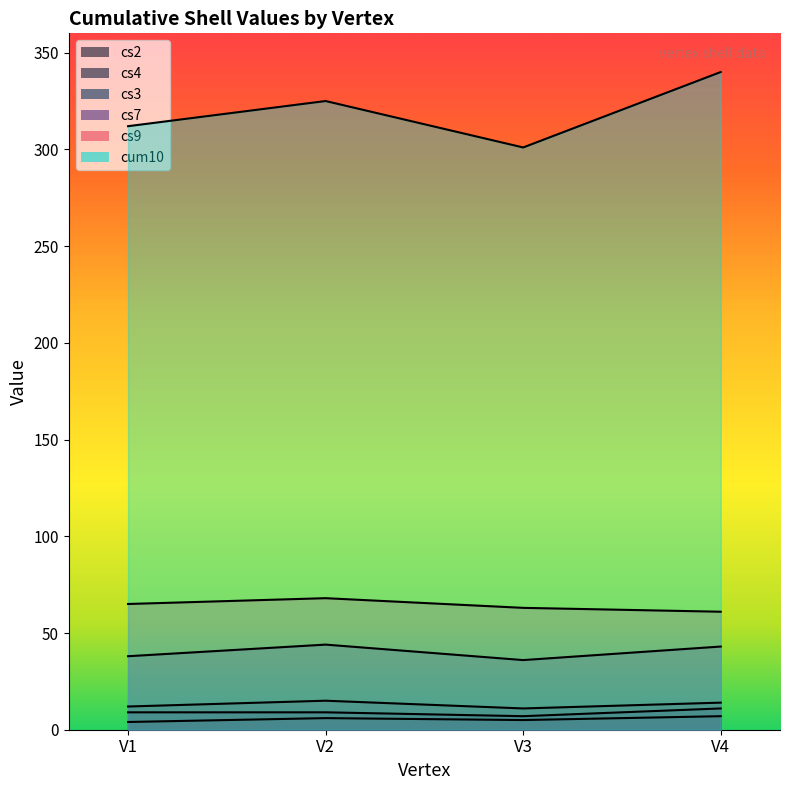

In cs4, how many points are lower than both neighbors (excluding endpoints)?

1